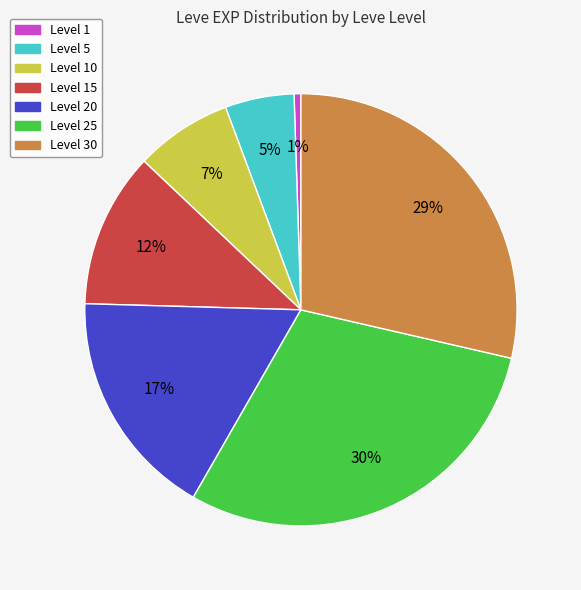

To the nearest percent, what is the difference between the largest and smallest slice percentages?

29%